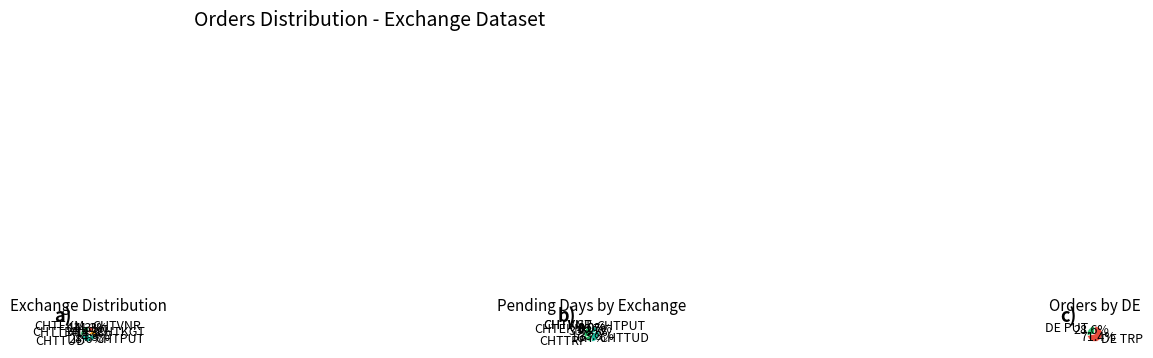

Is it true that CHTEKM is 19% of the pie?

False